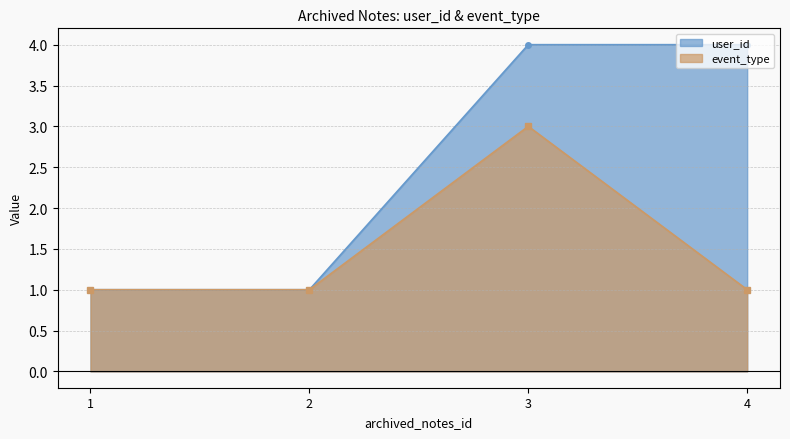

True or false: event_type and user_id cross at least once.

False